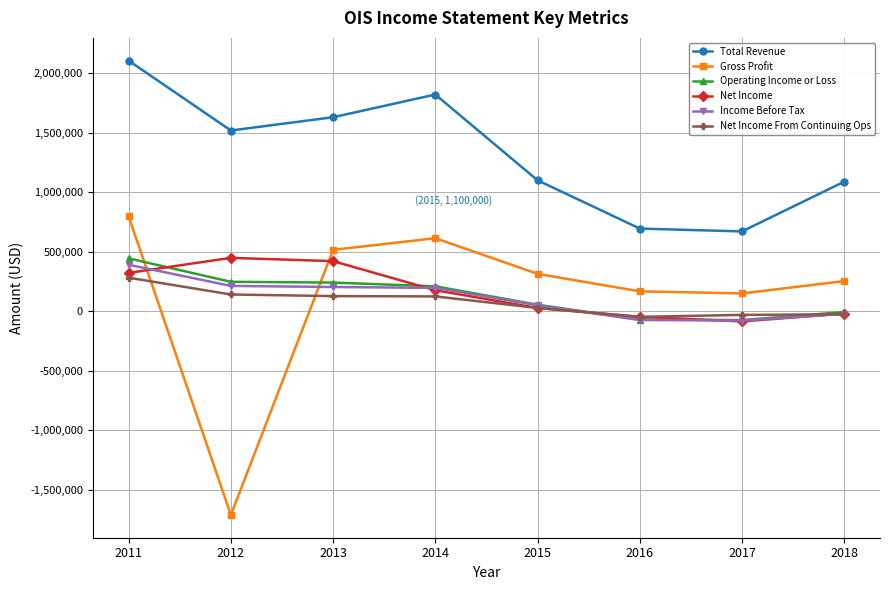

True or false: Operating Income or Loss has a value of -5900 at 2018.

True